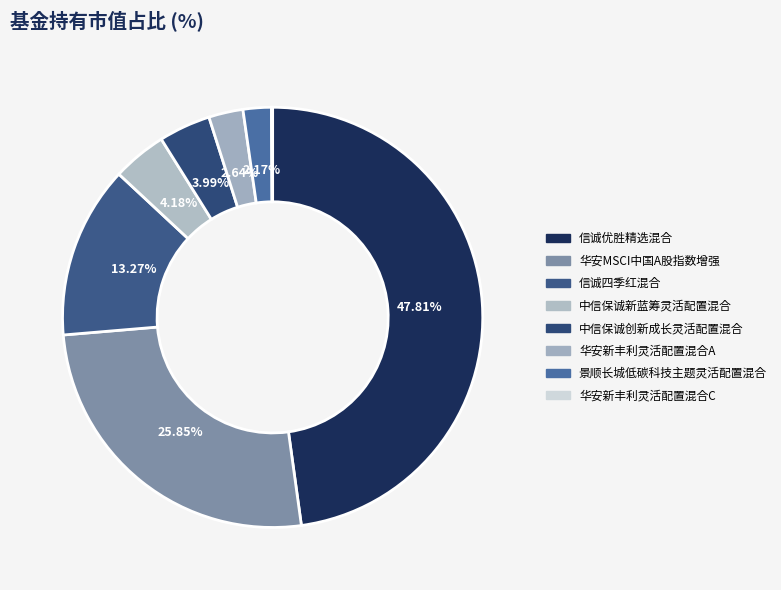

What percentage do 华安新丰利灵活配置混合A and 信诚四季红混合 together represent?

15.9%